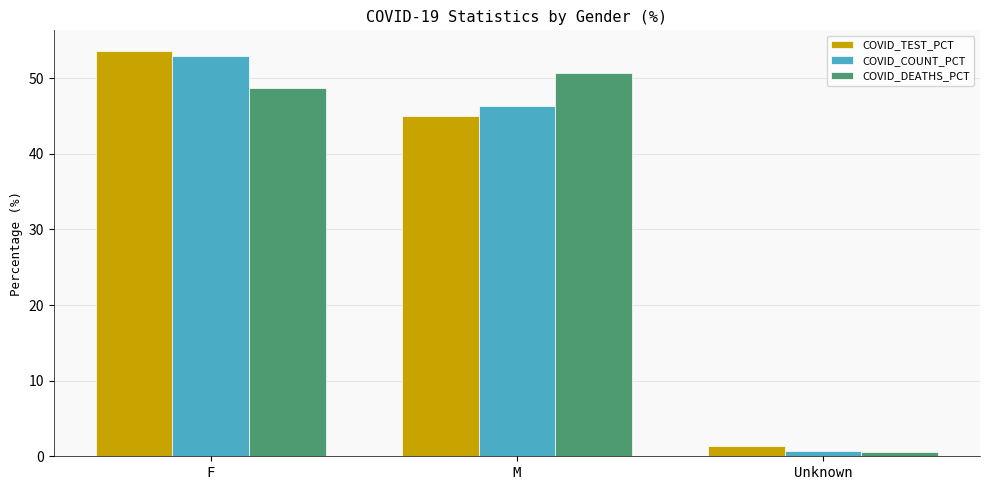

What is the value of the COVID_COUNT_PCT bar at the 2nd from the left?

46.4